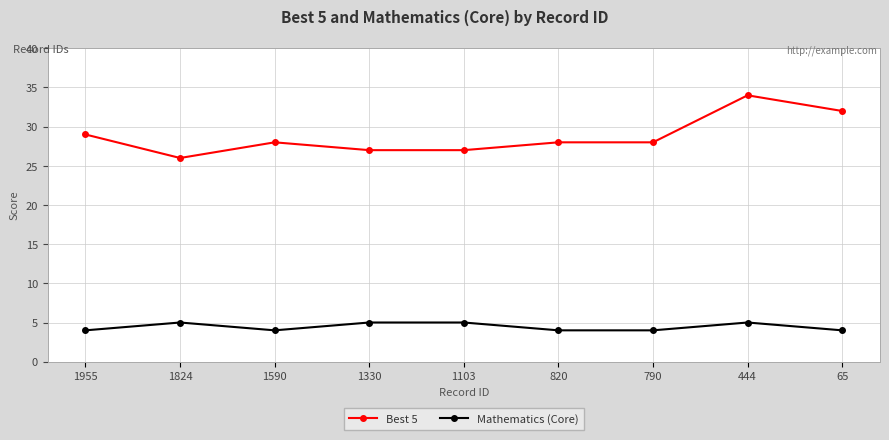

What is the average value of the Mathematics (Core) series?

4